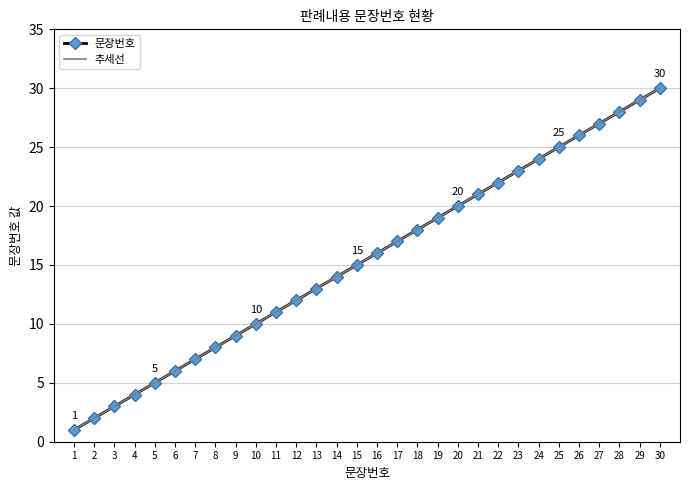

The 추세선 series shows 24.0 at 24. True or false?

True